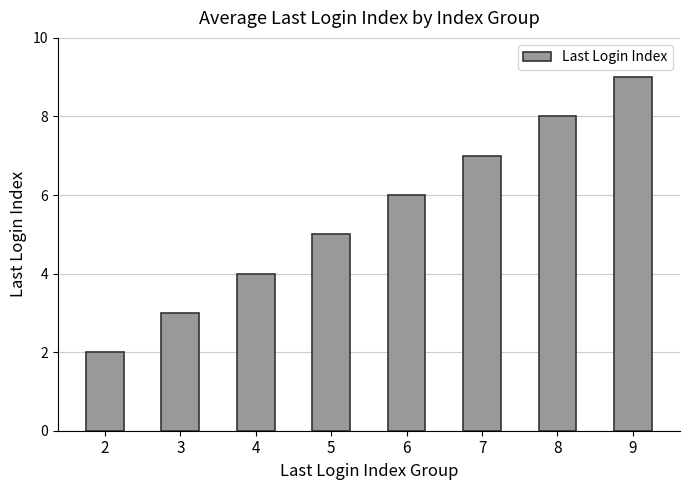

List the labels in order of value, smallest first.

2, 3, 4, 5, 6, 7, 8, 9